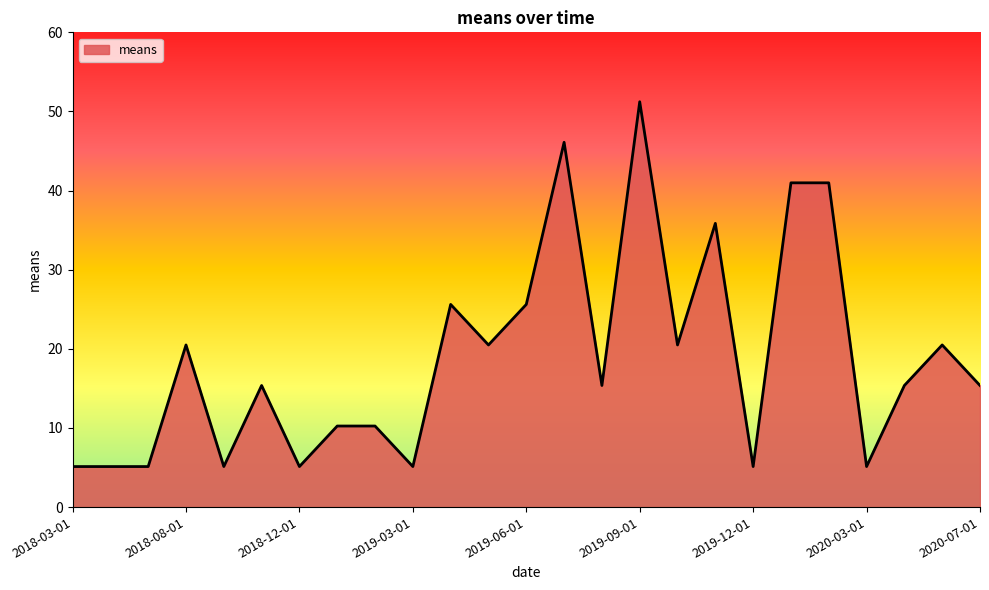

Reading right to left, list all the values displayed in this chart.

15.4	20.5	15.4	5.1	41.0	41.0	5.1	35.9	20.5	51.2	15.4	46.1	25.6	20.5	25.6	5.1	10.2	10.2	5.1	15.4	5.1	20.5	5.1	5.1	5.1